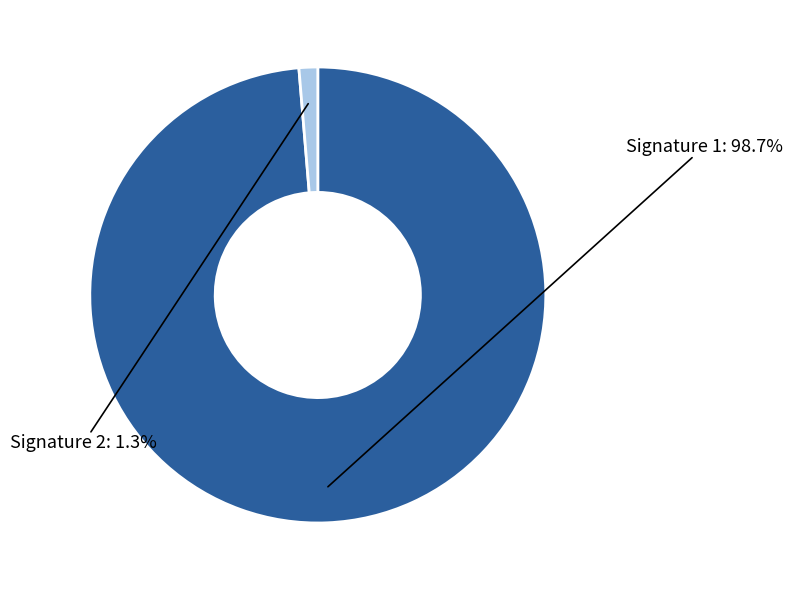

Is there any slice that represents more than half of the pie?

Yes